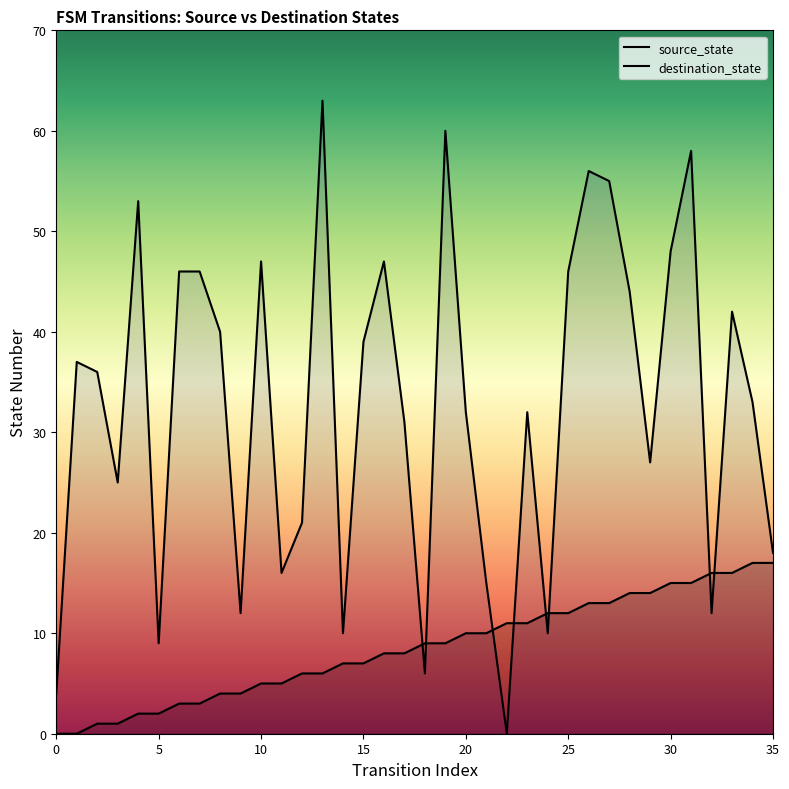

Is it true that destination_state equals 63 at 13?

True